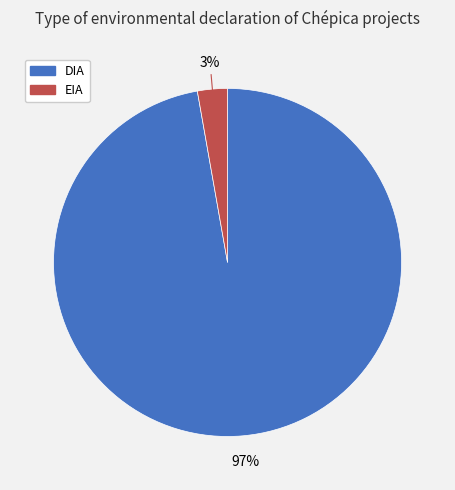

To the nearest percent, what is the difference between the EIA and DIA slice percentages?

94%